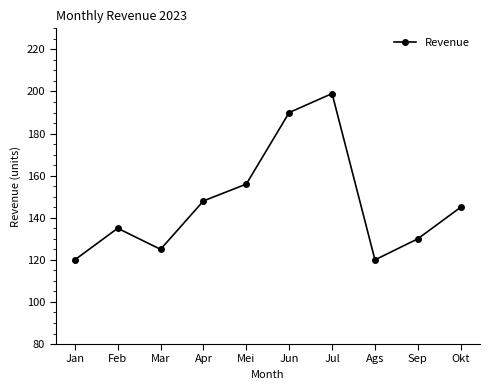

True or false: there are more than 0 points higher than both neighbors.

True